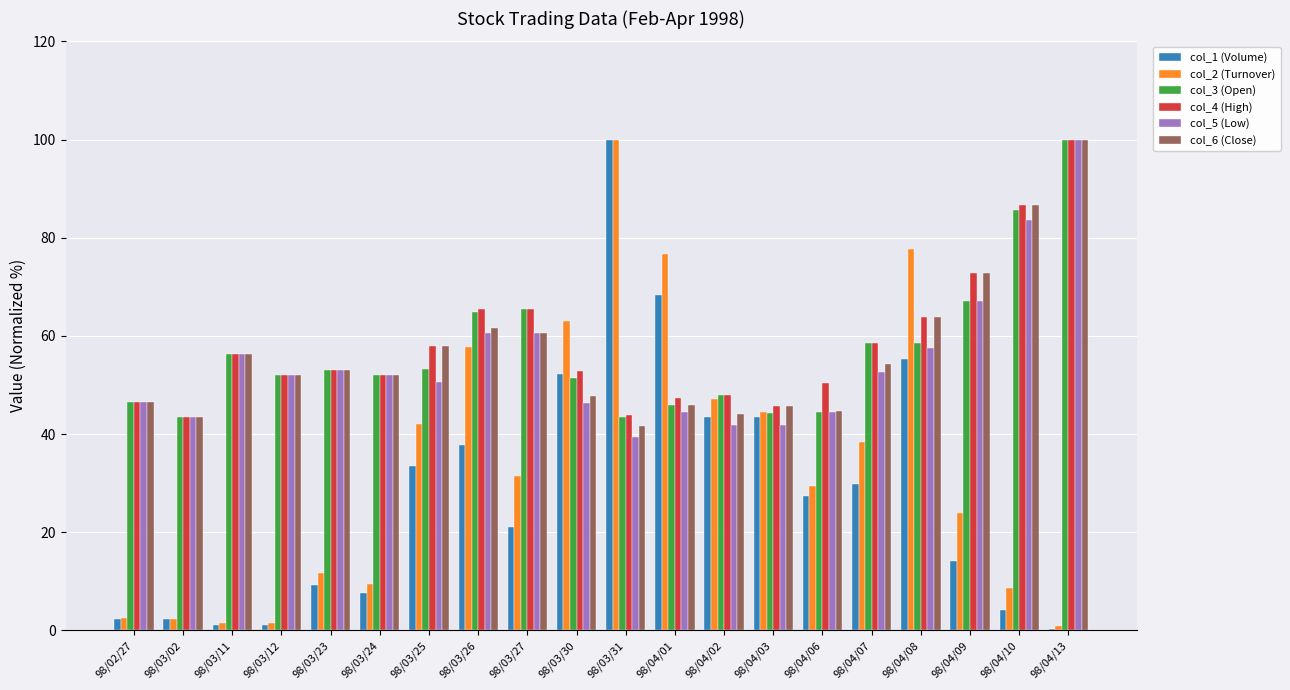

What is the maximum value for col_6 (Close)?

100.0